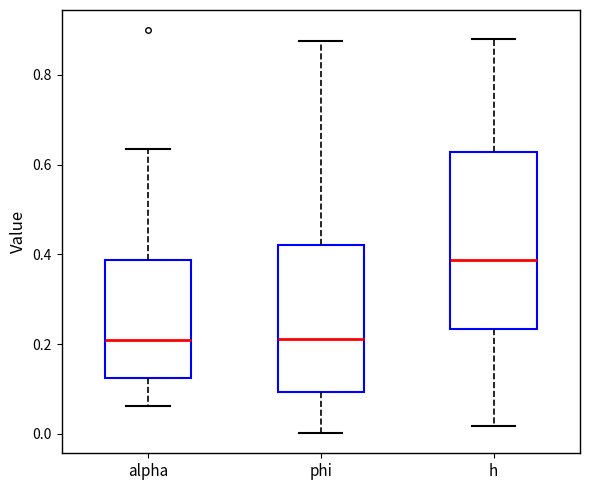

Comparing the boxes themselves (not the whiskers), which one is the tallest?

h